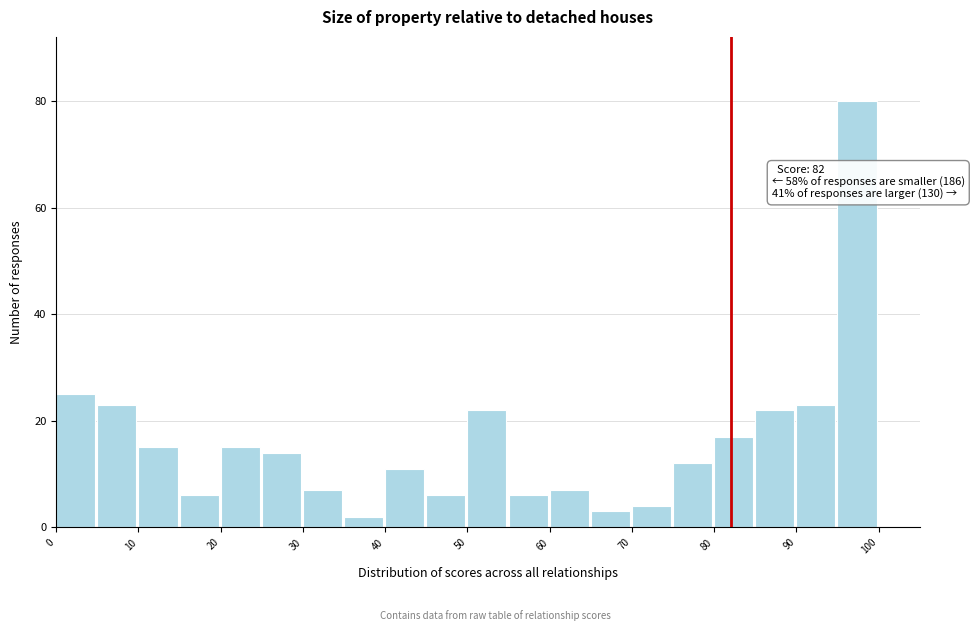

Over which range of the x-axis is the bar tallest?

95 to 100